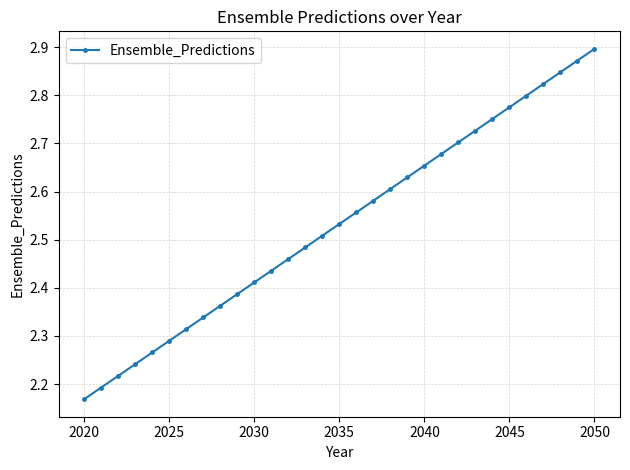

True or false: the data has more than 2 interior local peaks.

False